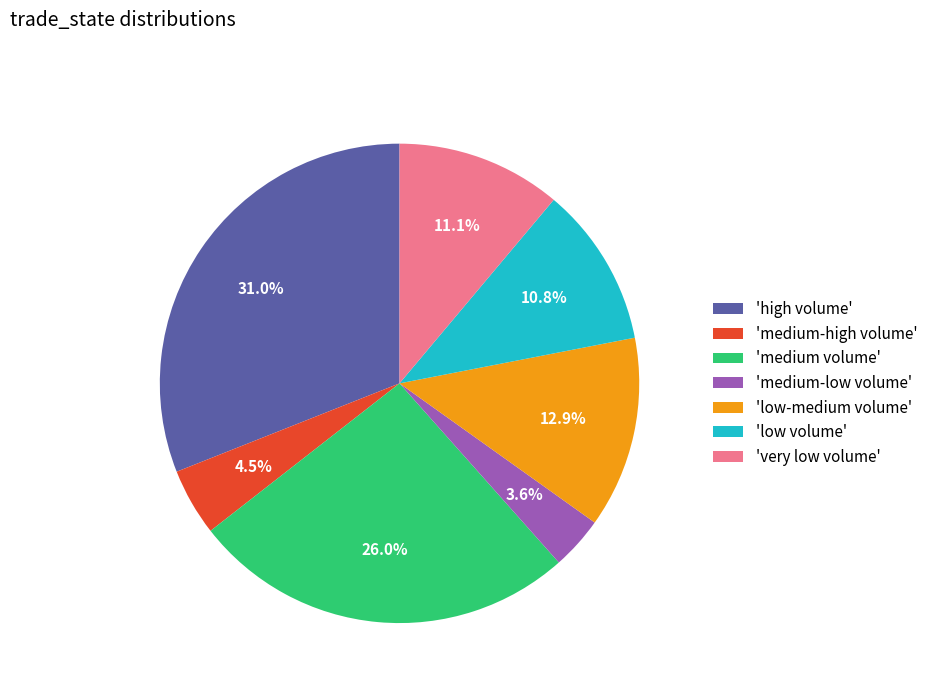

What is the total percentage of 'high volume' and 'very low volume'?

42.1%